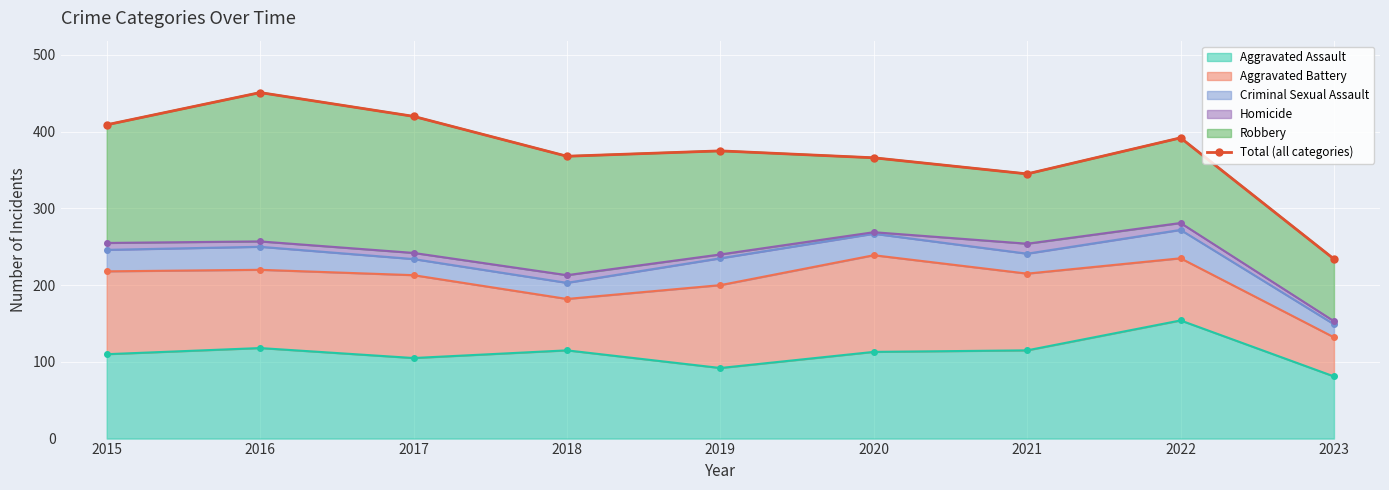

Which has a higher value, 2015 or 2020?

2015